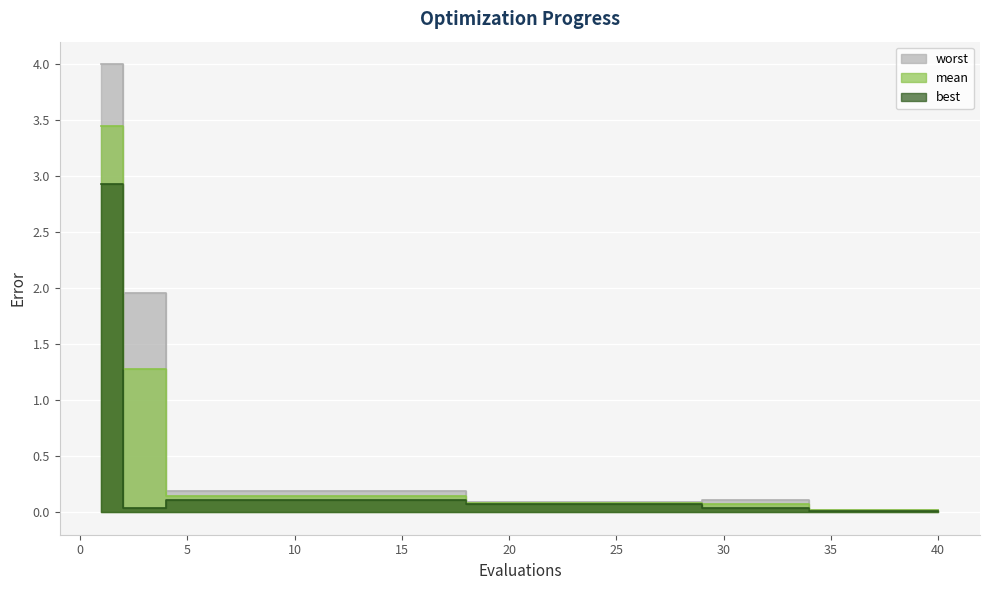

What is the sum of all worst values?

6.4